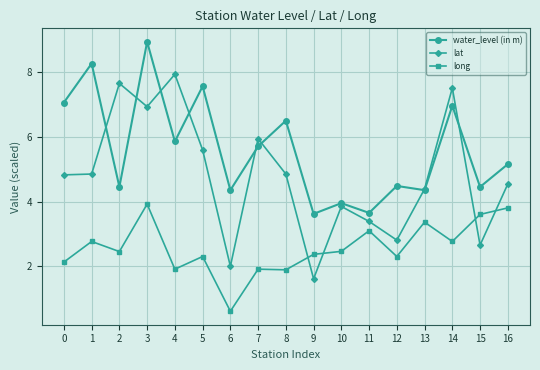

What is the sum of all water_level (in m) values?

95.2